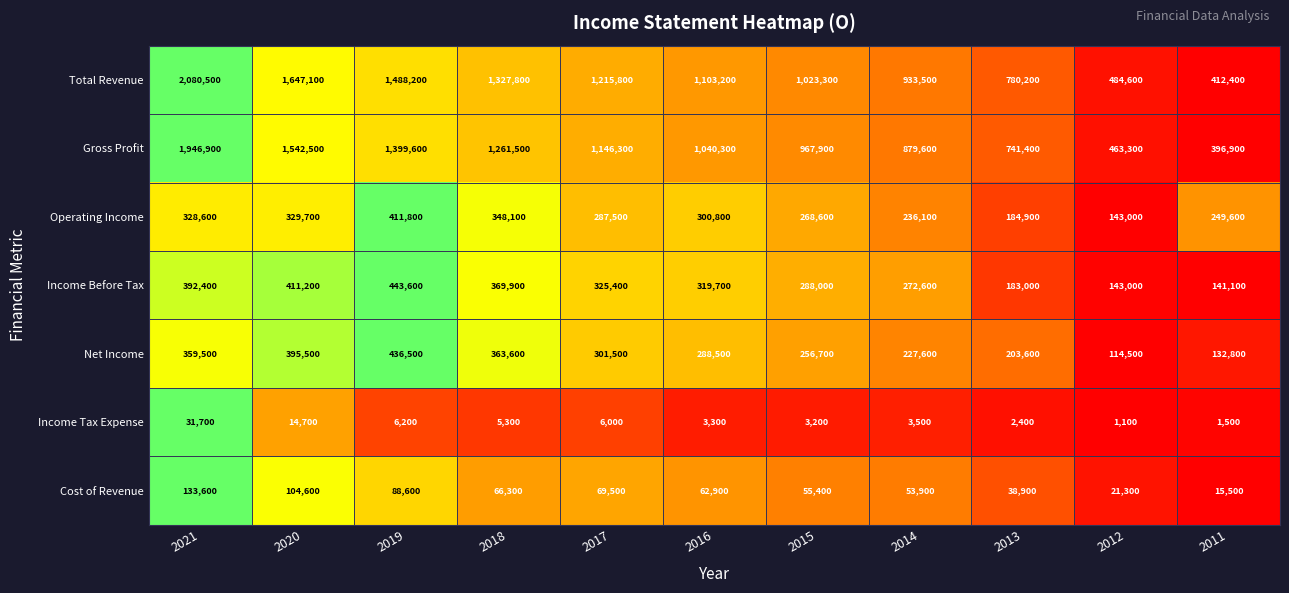

True or false: Gross Profit has a value of 1946900 at 2021.

True